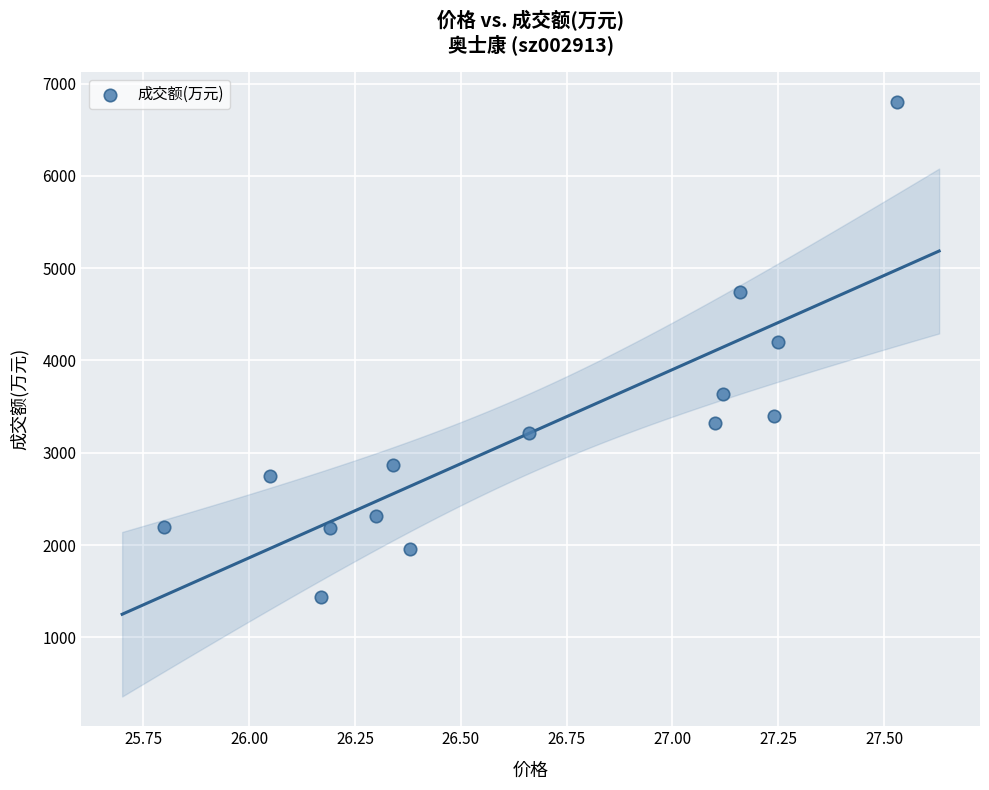

What Y value in the scatter plot is closest to 4122?

4198